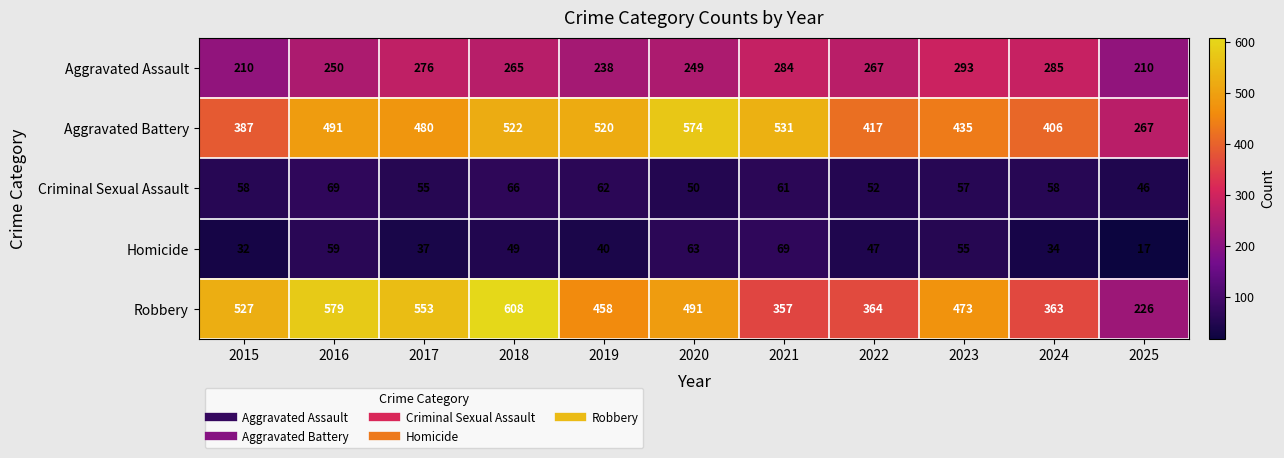

At which category is the sum across all series the highest?

2018